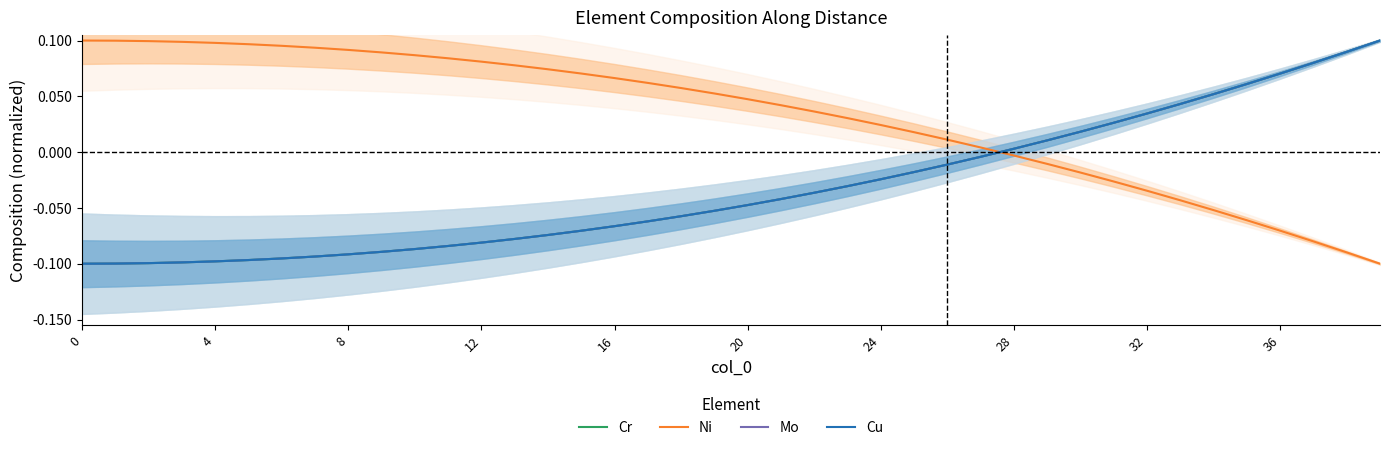

True or false: Cu has a value of -0.0 at 8.

False